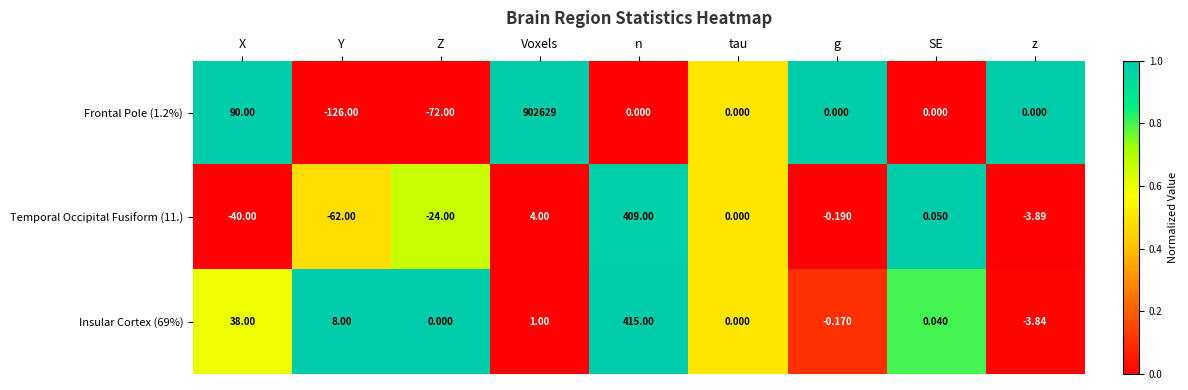

Where is Temporal Occipital Fusiform (11.) nearest to the value 173?

Voxels